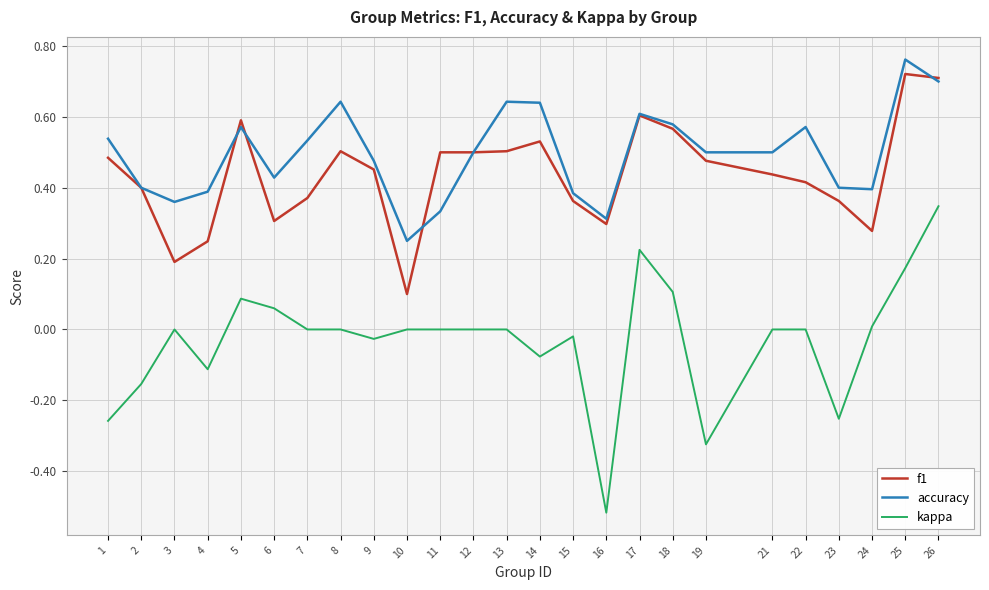

Is it true that kappa equals 0.0 at 7?

True